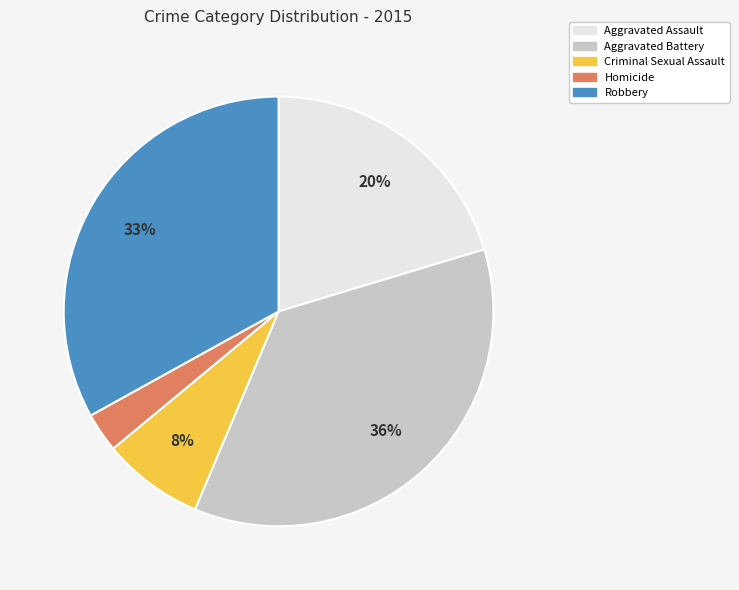

How many segments does this pie chart have?

5